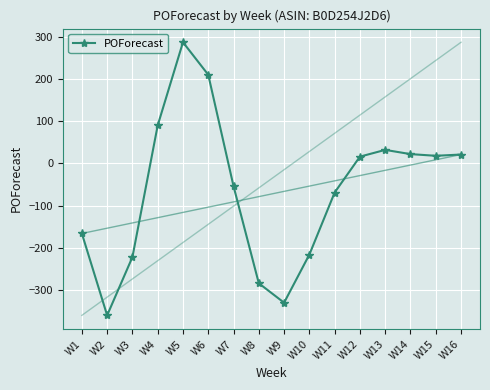

The value at W7 is -54. True or false?

True